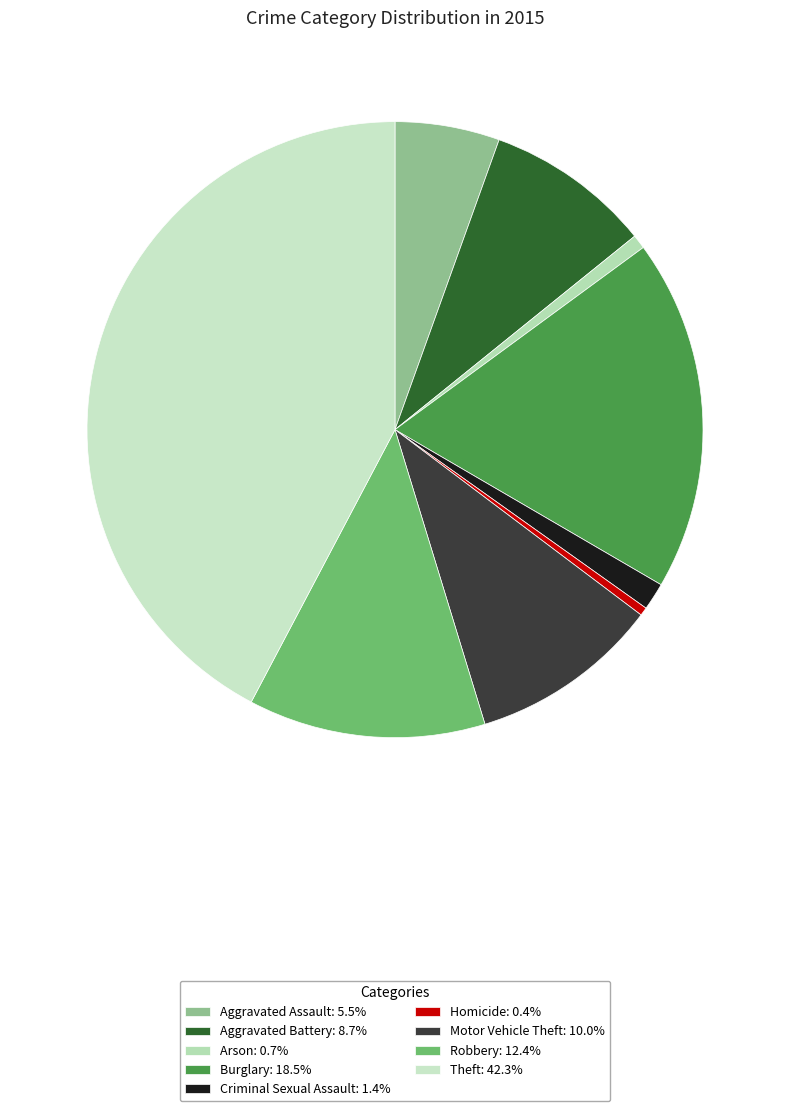

Between Criminal Sexual Assault and Robbery, which is larger?

Robbery